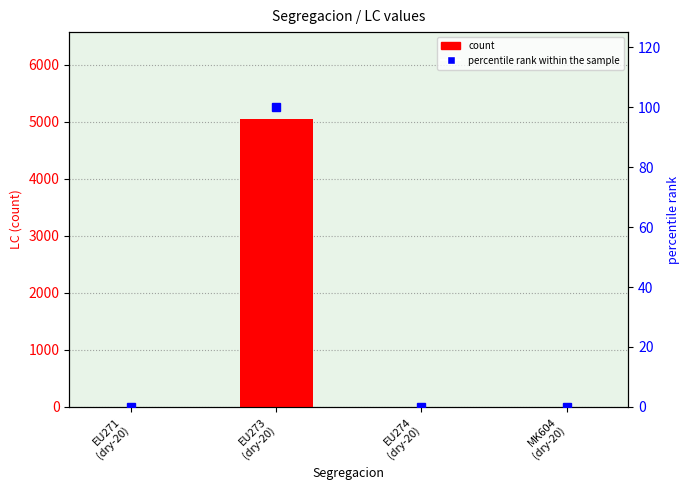

Which category has the lowest value in the percentile rank within the sample series?

EU271
(dry-20)